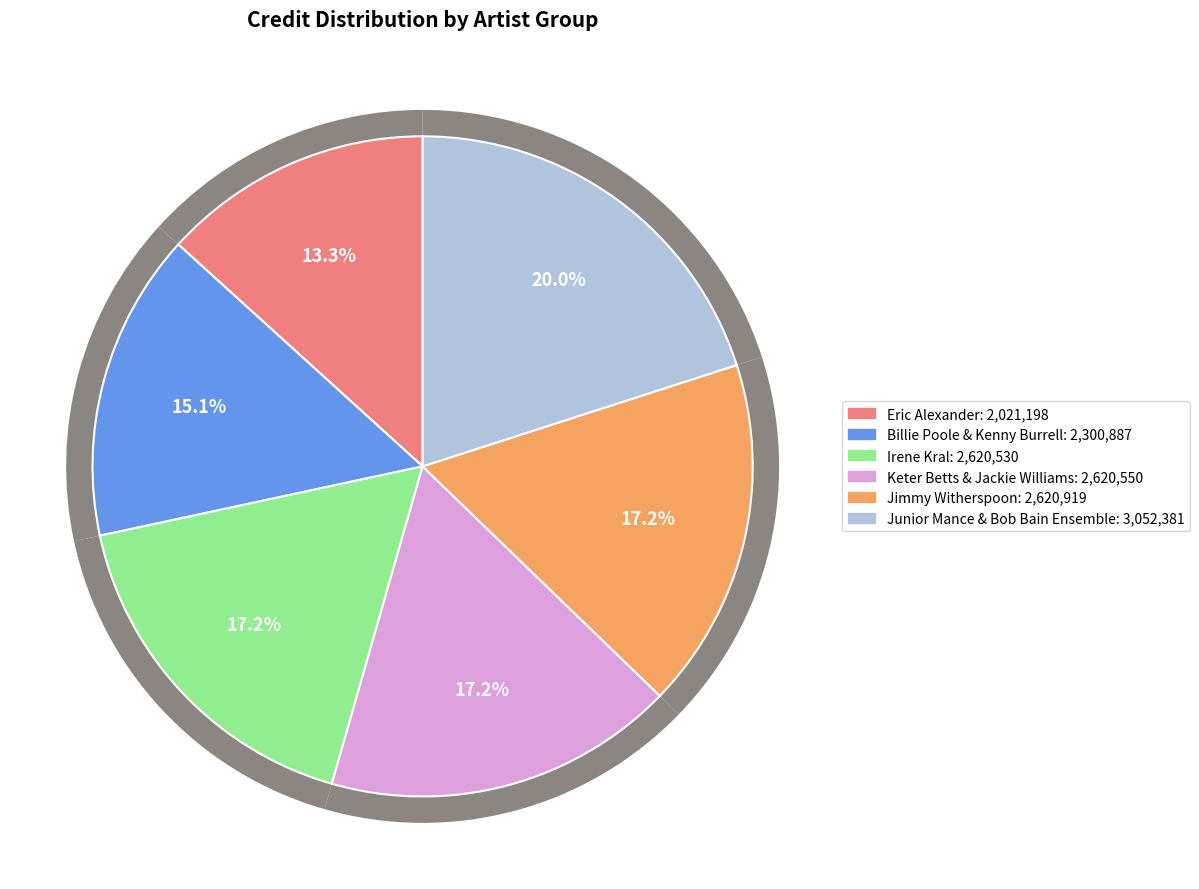

To the nearest percent, what is the combined percentage of Junior Mance / Bob Bain Ensemble (98881/2195340) and Keter Betts / Jackie Williams (364228/629449)?

37%